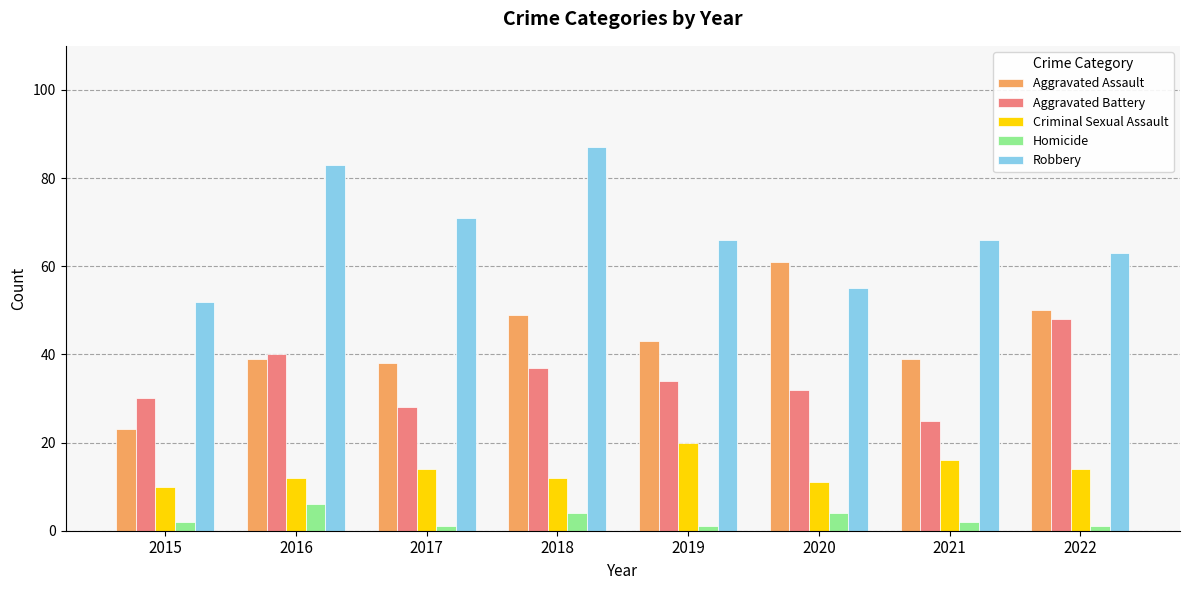

What is the lowest value of the Robbery series?

52